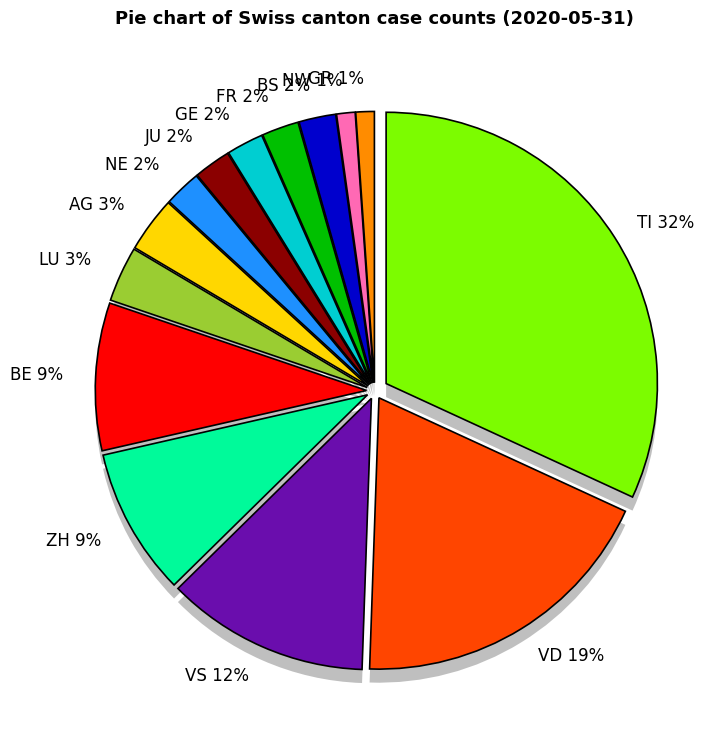

Is LU the majority of the pie?

No